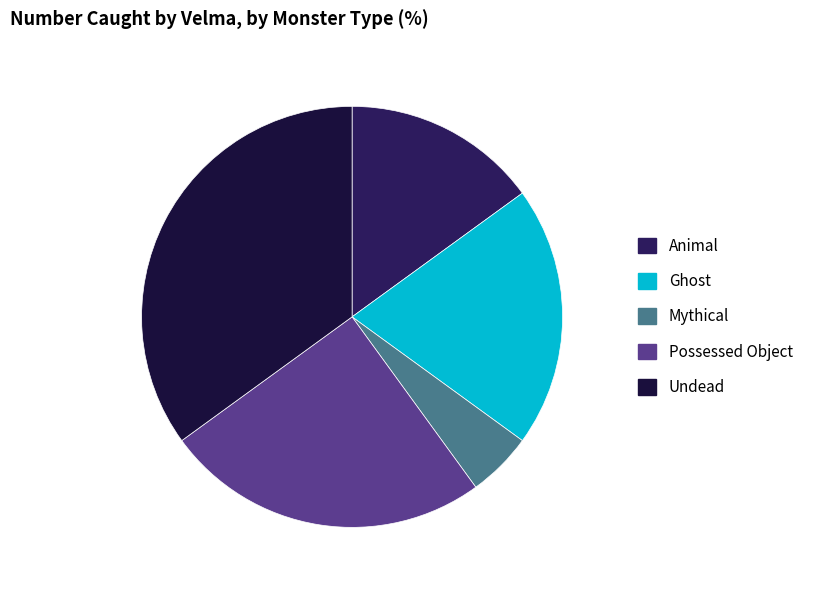

Which category has the smallest portion of the pie?

Mythical